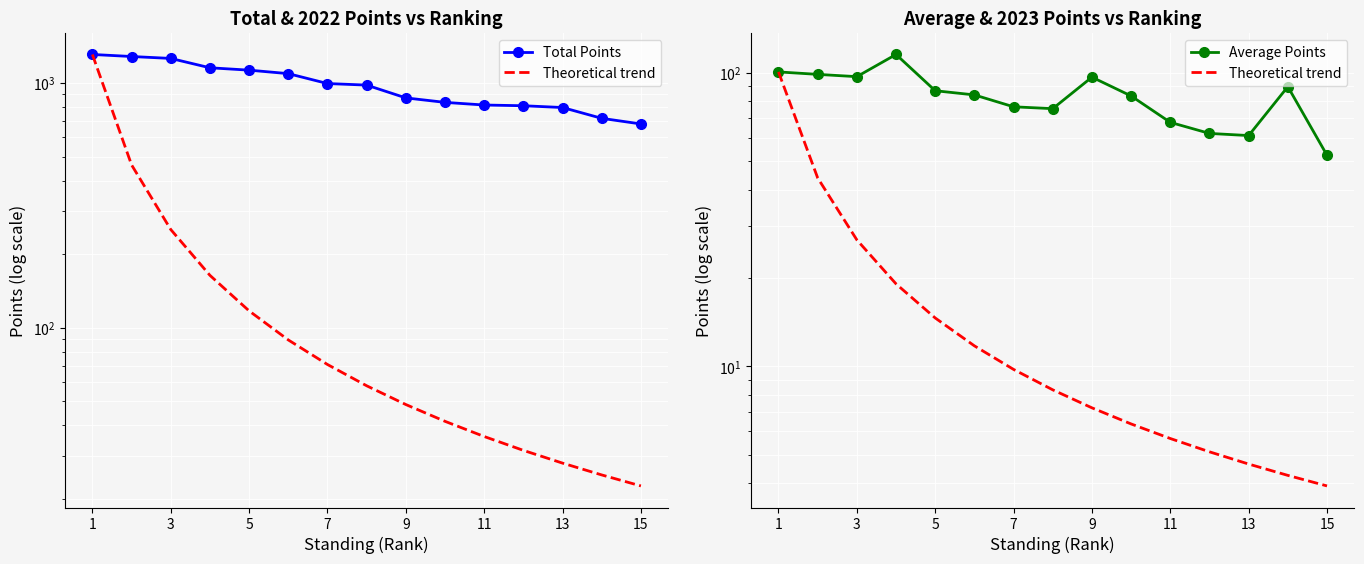

Which has a higher value, 7 or 8?

7